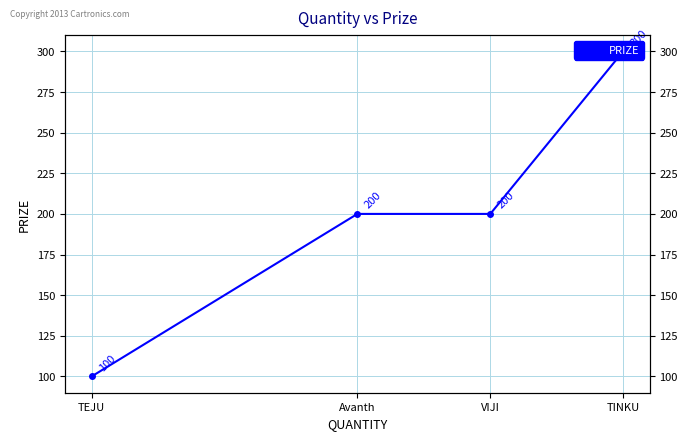

At which category does the chart reach its peak across all series?

TINKU